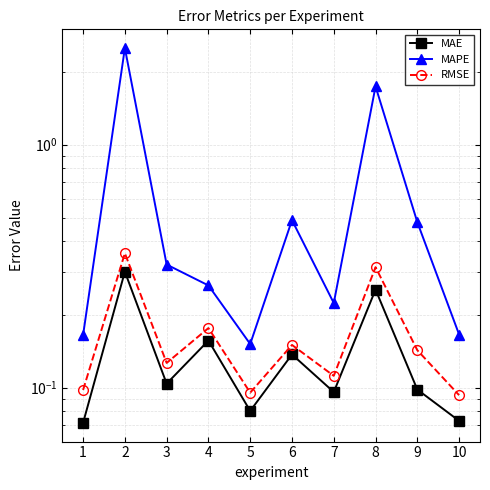

List the series in order of their peak value, lowest first.

MAE, RMSE, MAPE